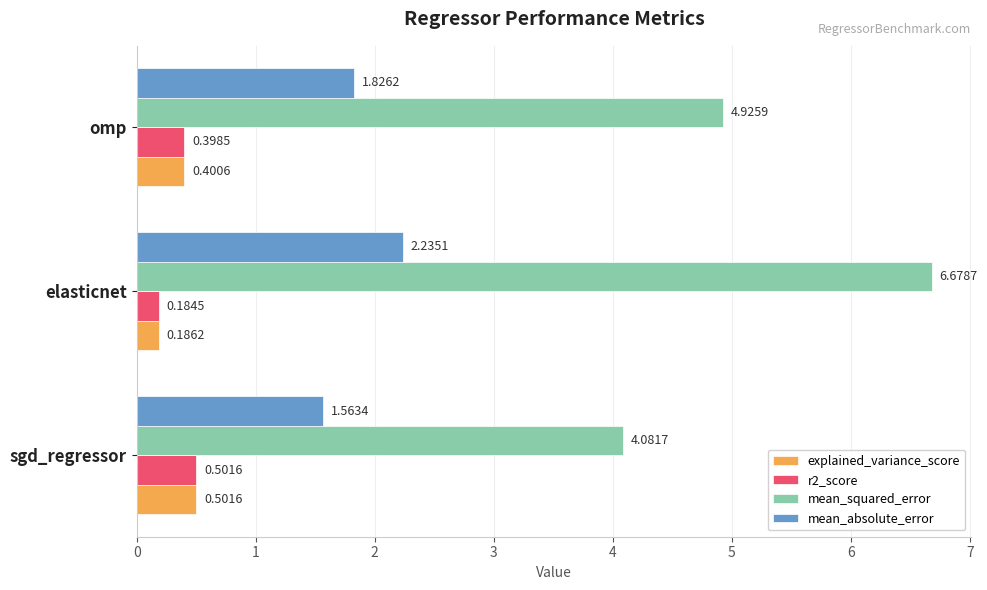

At omp, list the series in order from largest to smallest.

mean_squared_error, mean_absolute_error, explained_variance_score, r2_score